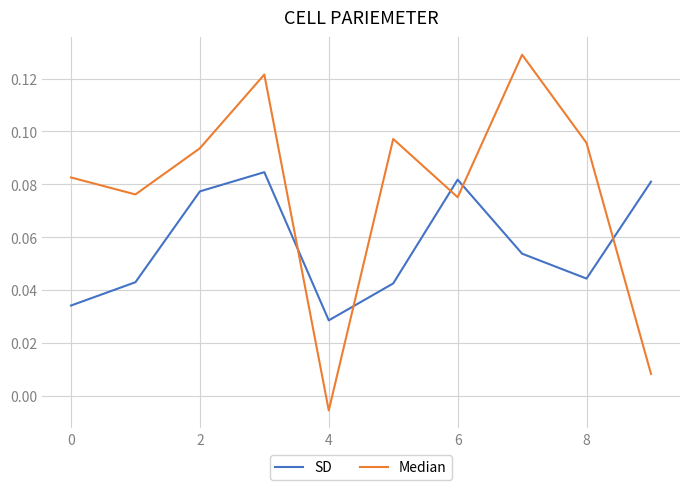

Which series has the widest spread of values?

Median